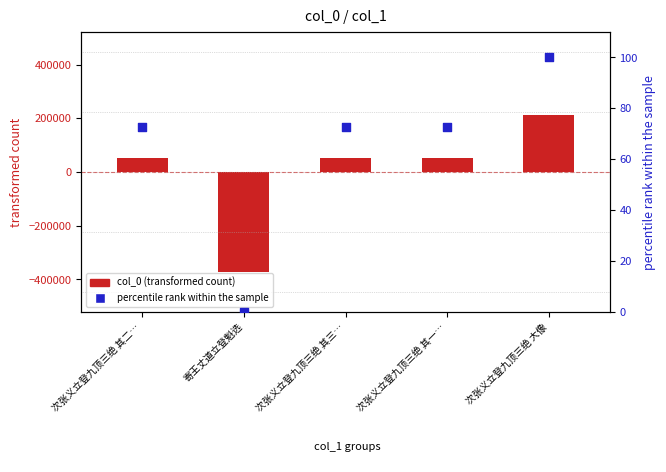

Which series has the largest total across all categories?

percentile rank within the sample